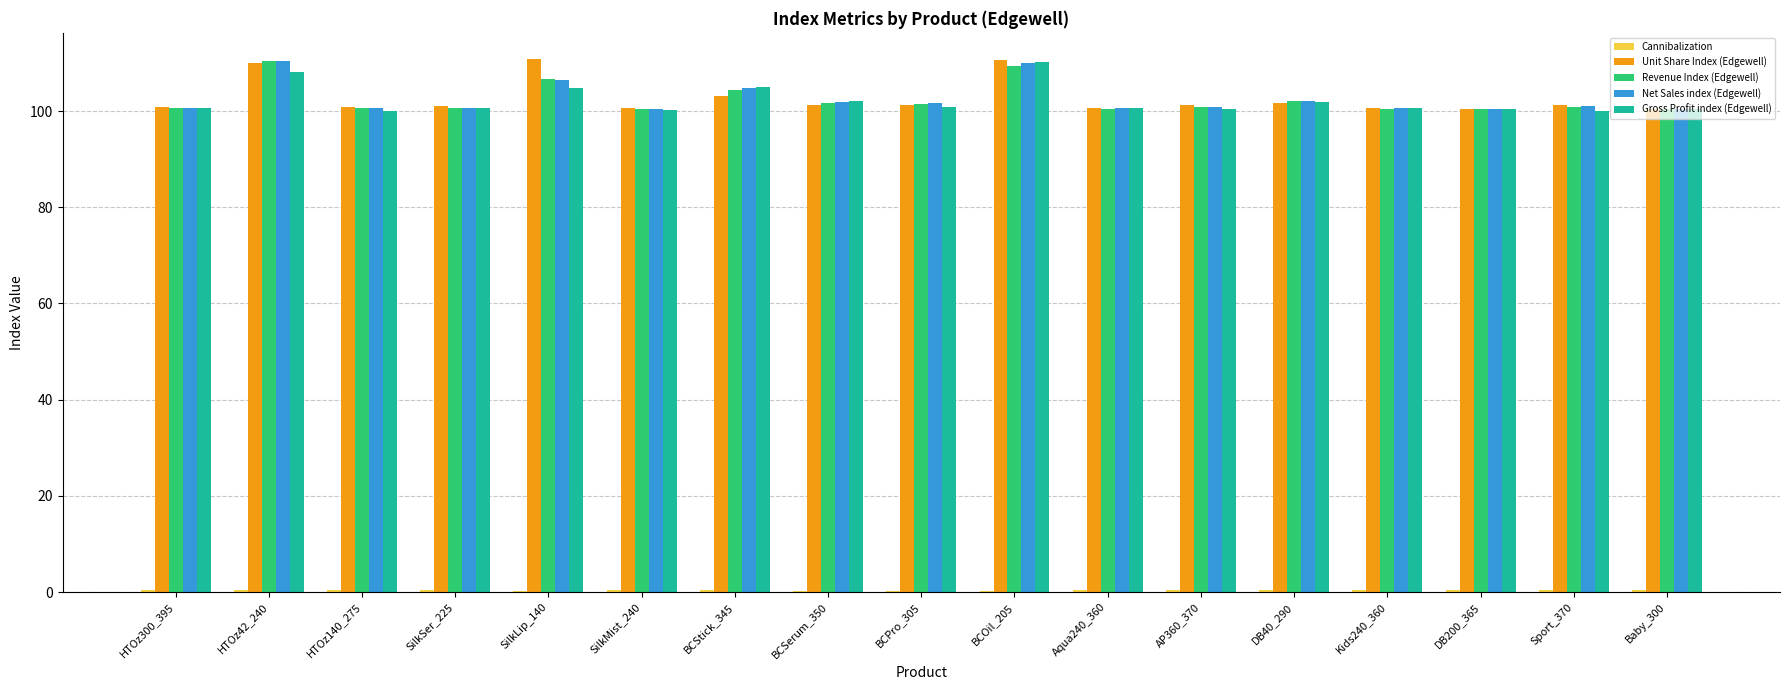

What is the greatest value displayed?

110.7